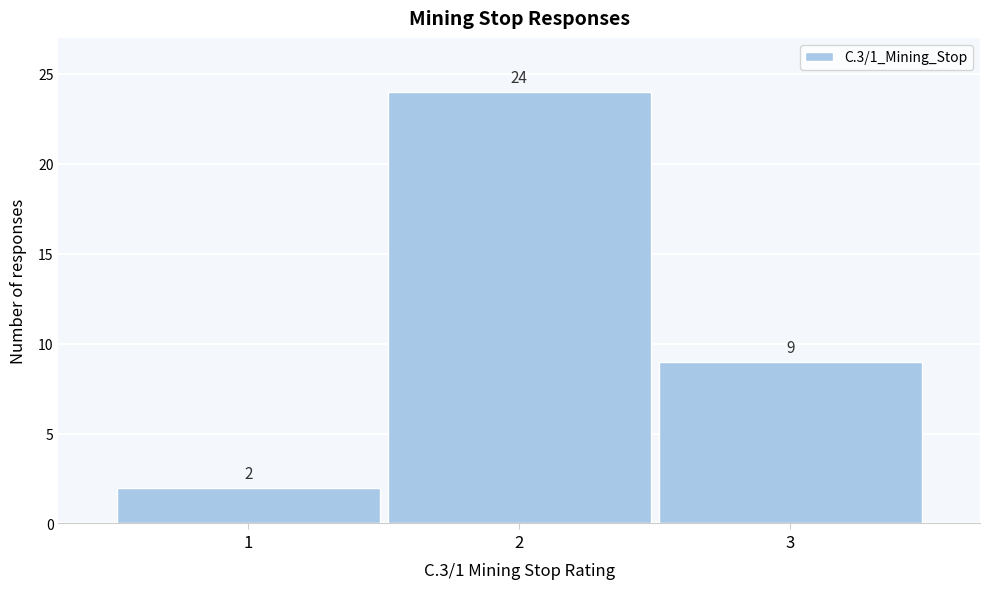

Reading left to right, list every bar in this chart as the range it spans on the x-axis followed by its height.

0.5 to 1.5: 2
1.5 to 2.5: 24
2.5 to 3.5: 9